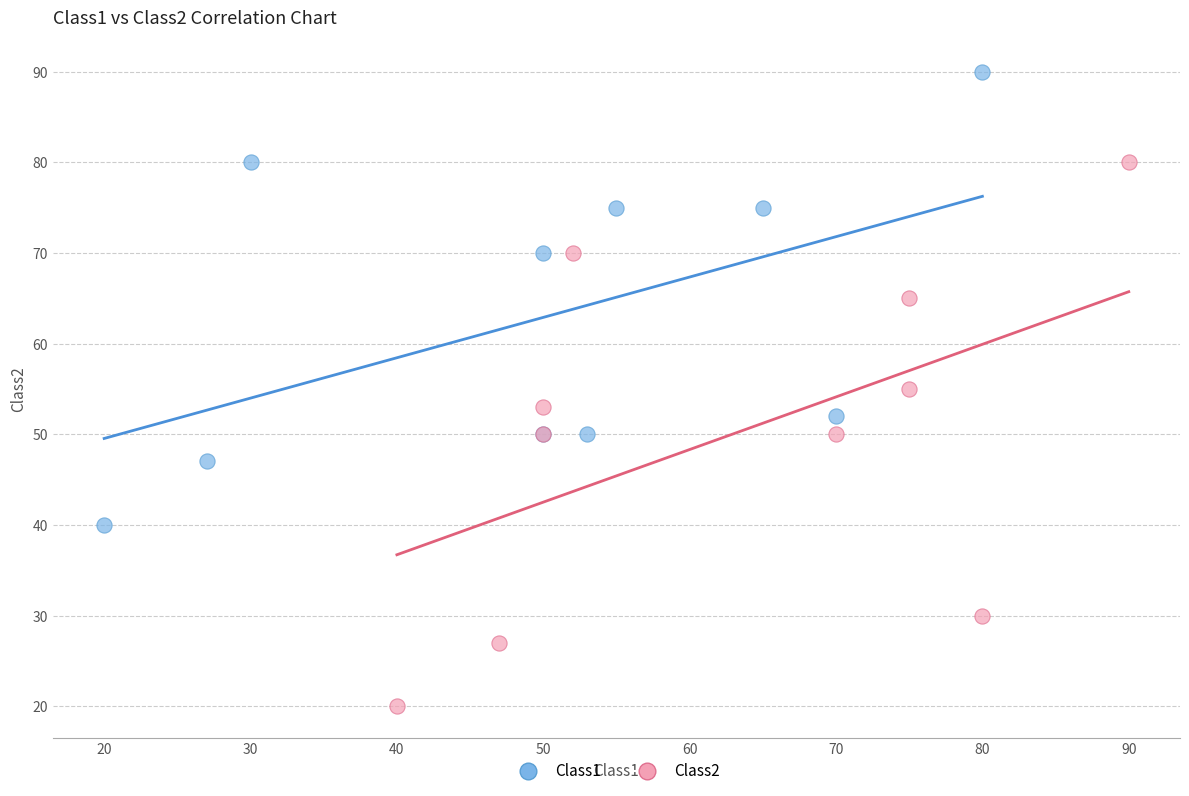

Which series contains the lowest Y value?

Class2